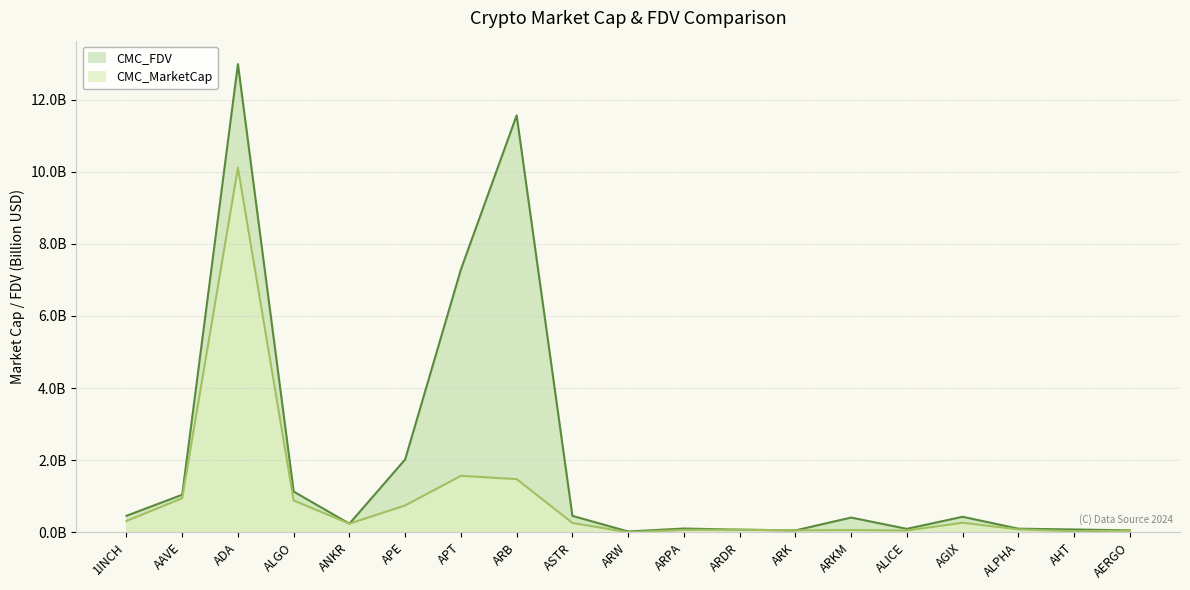

Is it true that CMC_MarketCap equals 0.0 at ARKM?

False